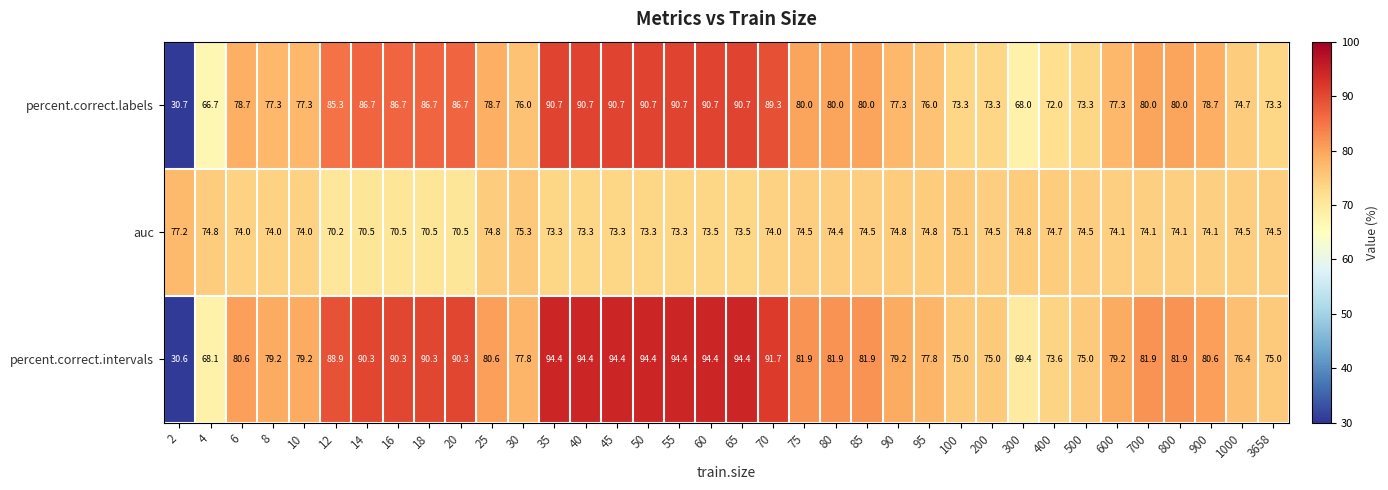

Which series changed the most between 45 and 65?

auc